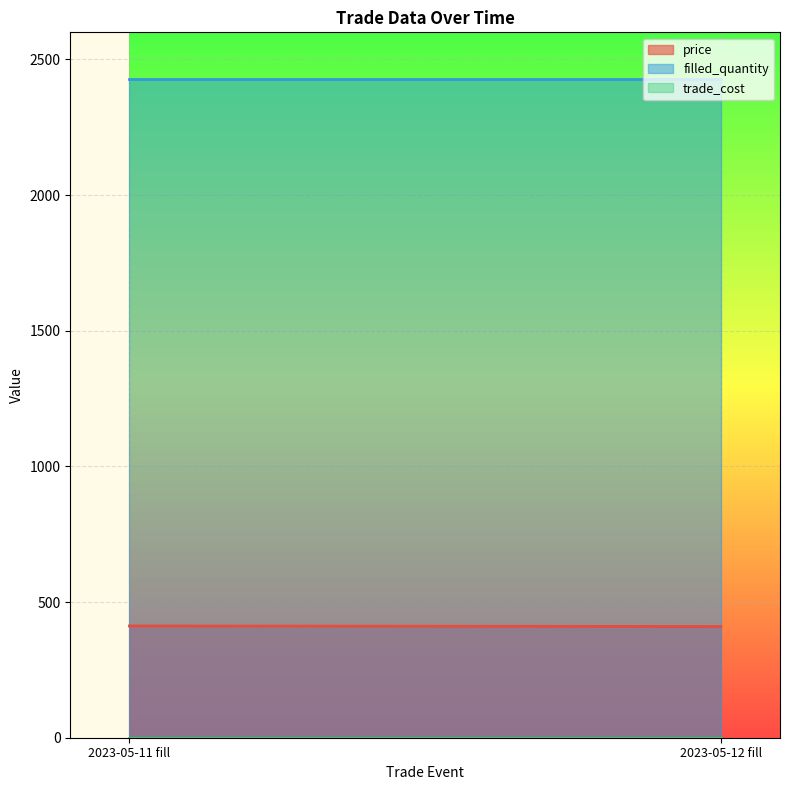

At which category is the sum across all series the highest?

2023-05-11 fill